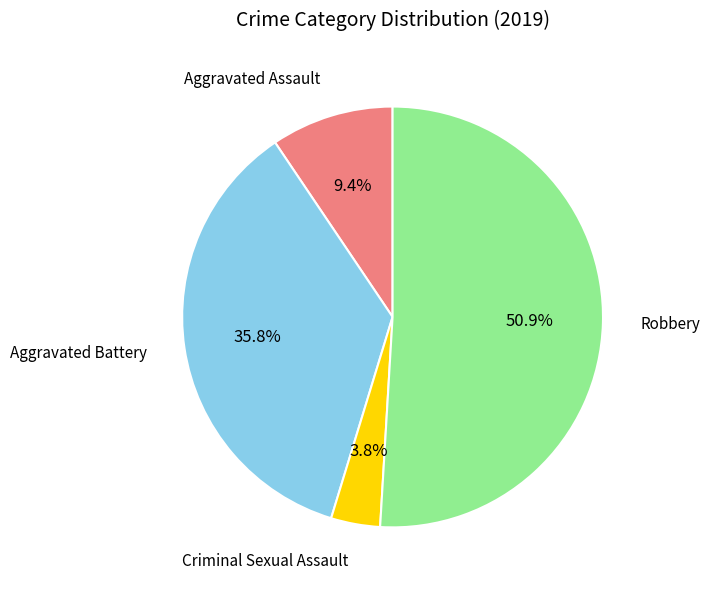

To the nearest percent, what is the difference between the largest and smallest slice percentages?

47%